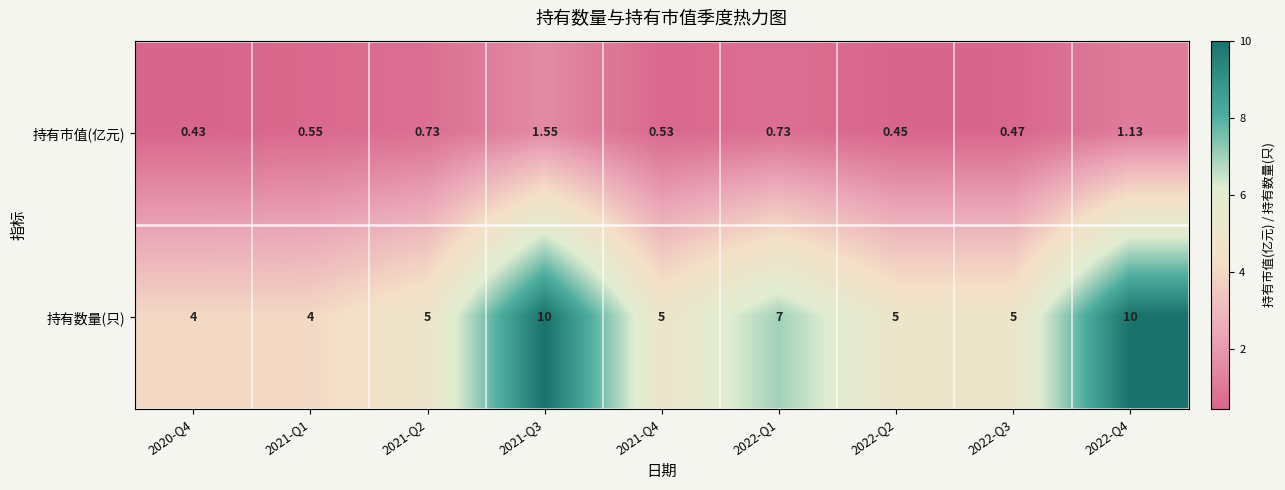

Between 2020-Q4 and 2022-Q1, which series saw the biggest shift?

持有数量(只)